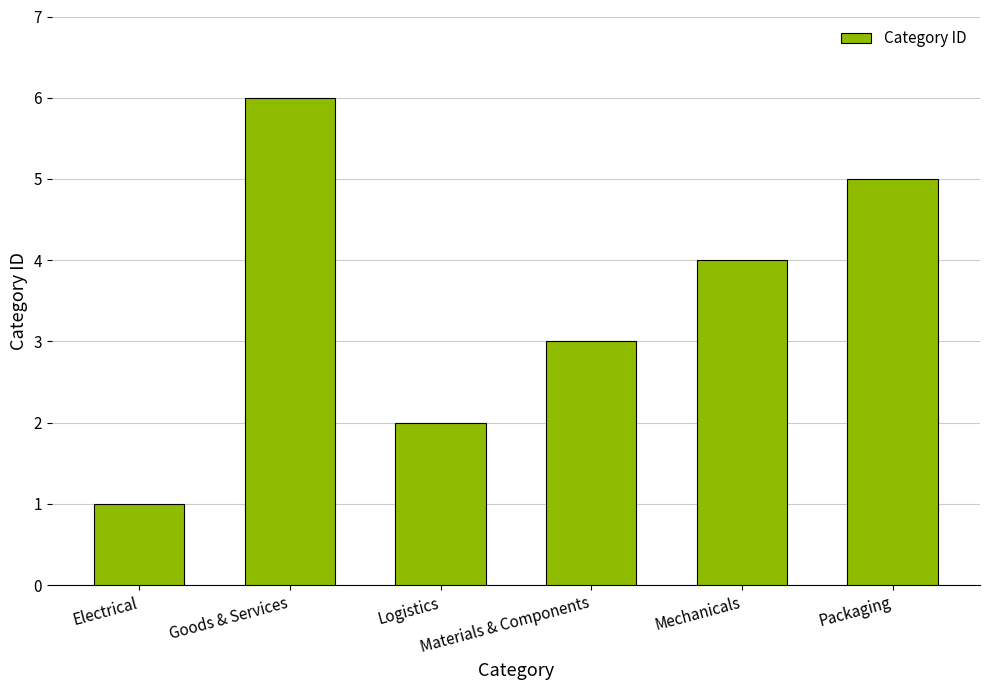

Where does the data first go above 4?

Goods & Services